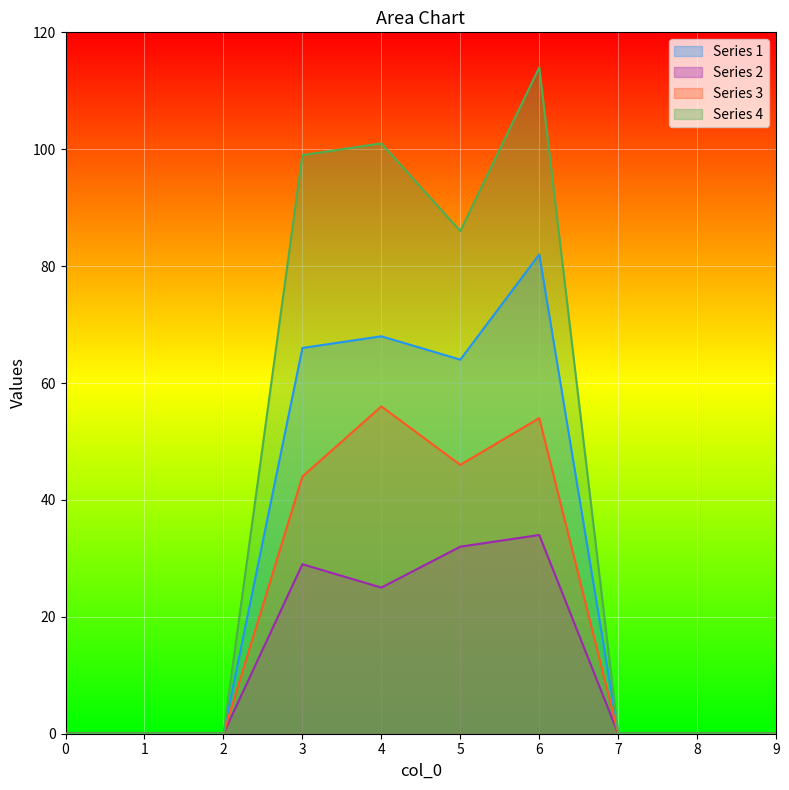

True or false: 1 and 4 cross at least once.

False